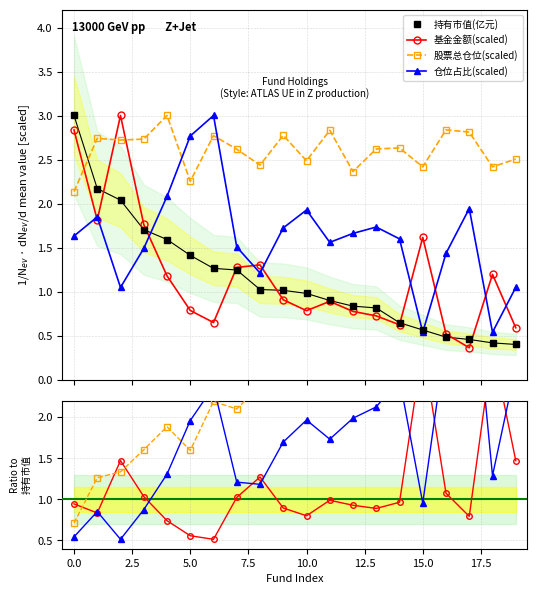

Reading left to right, extract all data points from this chart.

持有市值(亿元): 3.0	2.2	2.0	1.7	1.6	1.4	1.3	1.2	1.0	1.0	1.0	0.9	0.8	0.8	0.7	0.6	0.5	0.5	0.4	0.4
基金金额: 2.8	1.8	3.0	1.8	1.2	0.8	0.7	1.3	1.3	0.9	0.8	0.9	0.8	0.7	0.6	1.6	0.5	0.4	1.2	0.6
股票总仓位: 2.1	2.7	2.7	2.7	3.0	2.3	2.8	2.6	2.4	2.8	2.5	2.8	2.4	2.6	2.6	2.4	2.8	2.8	2.4	2.5
仓位占比: 1.6	1.9	1.1	1.5	2.1	2.8	3.0	1.5	1.2	1.7	1.9	1.6	1.7	1.7	1.6	0.5	1.4	1.9	0.5	1.1